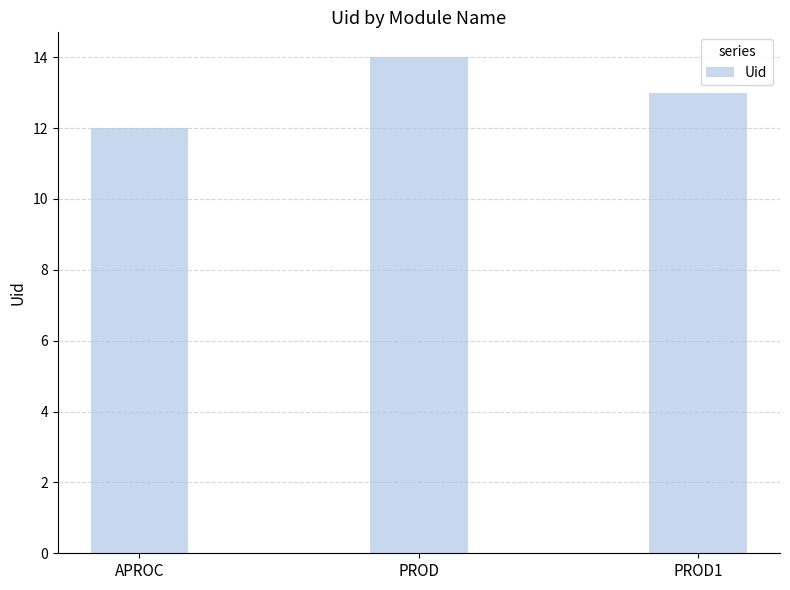

Where is the data nearest to the value 13?

PROD1